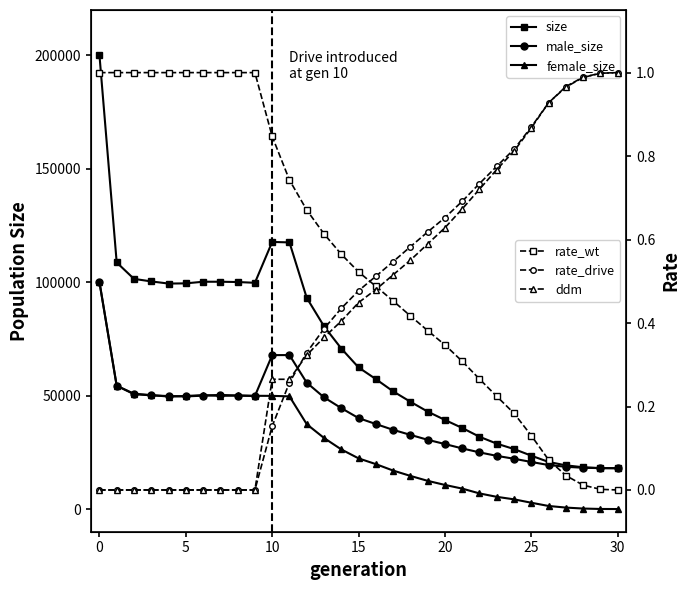

List the series in order of their peak value, highest first.

size, male_size, female_size, rate_wt, rate_drive, ddm